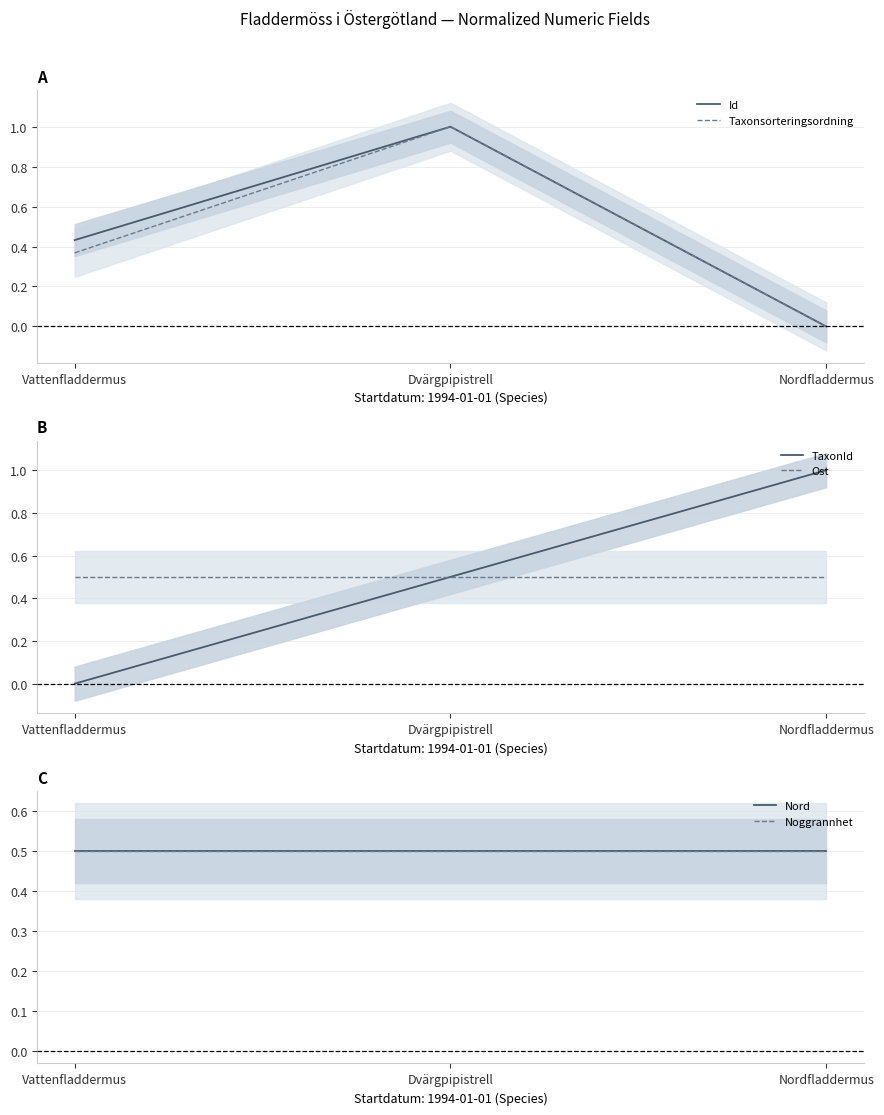

True or false: Ost has a value of 0.3 at Dvärgpipistrell.

False